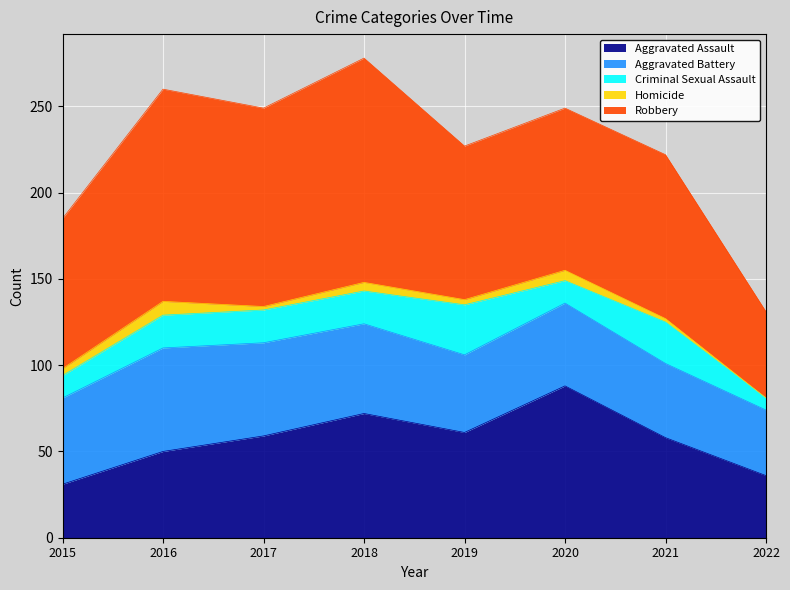

True or false: Criminal Sexual Assault and Homicide intersect in this chart.

False